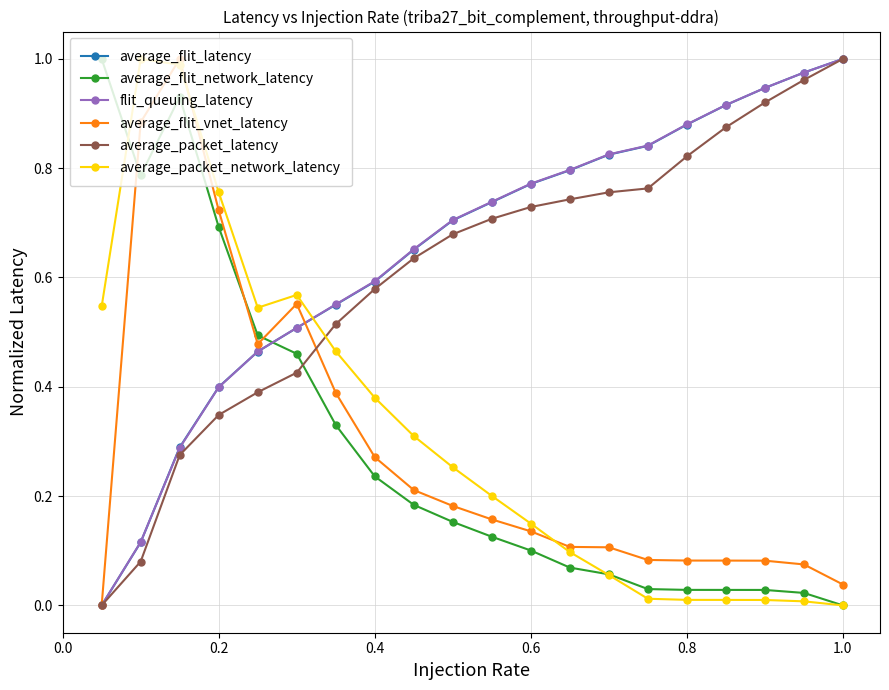

True or false: average_packet_network_latency has more than 1 interior local peaks.

True